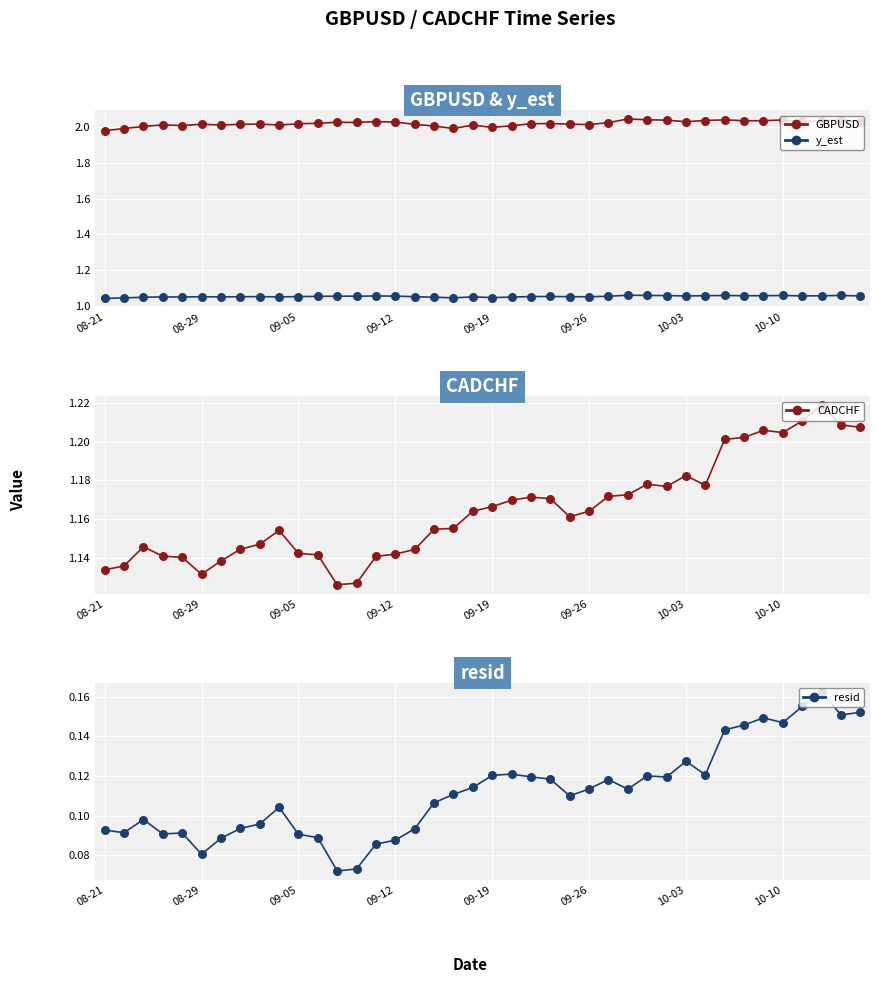

Which series reaches the maximum Y coordinate?

GBPUSD